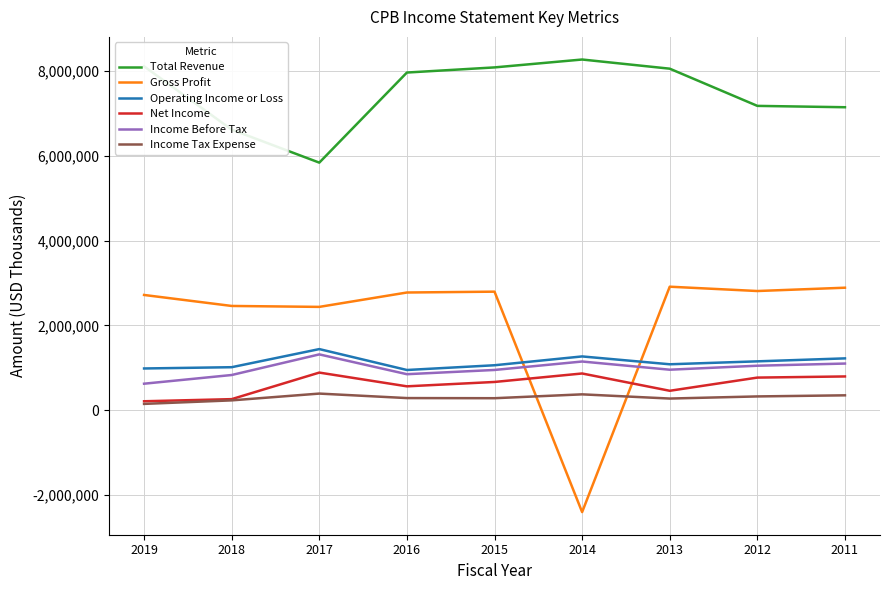

Which series has the largest total across all categories?

Total Revenue